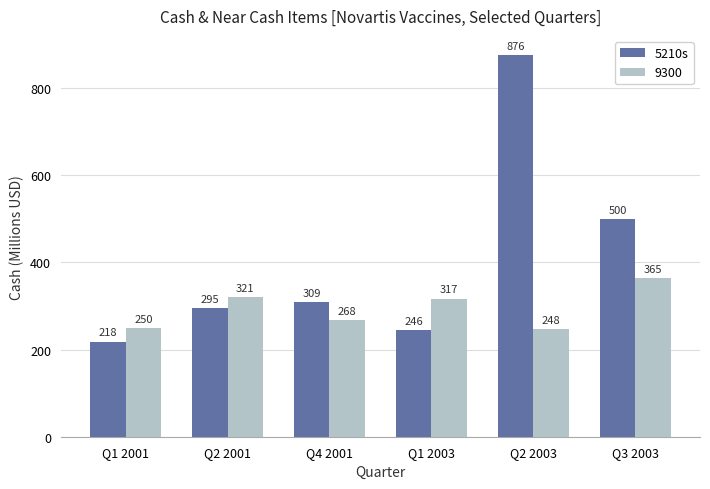

What is the greatest value displayed?

876.0